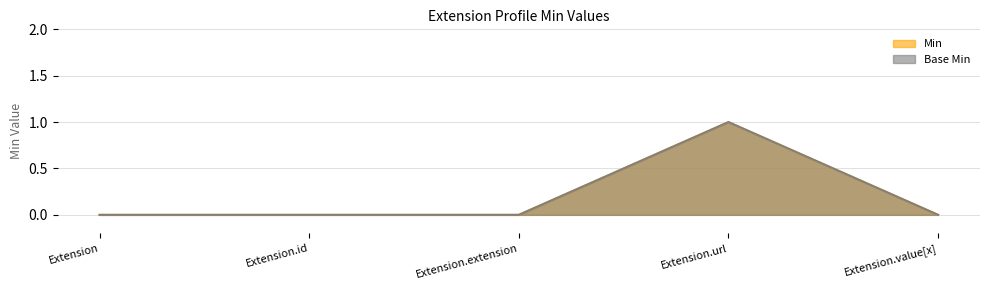

Count the number of data series in this chart.

2